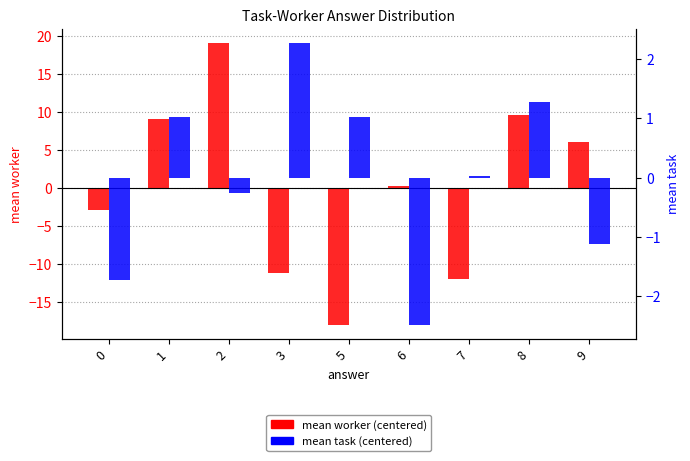

What is the value of the mean worker (centered) bar at the 9th from the left?

6.1